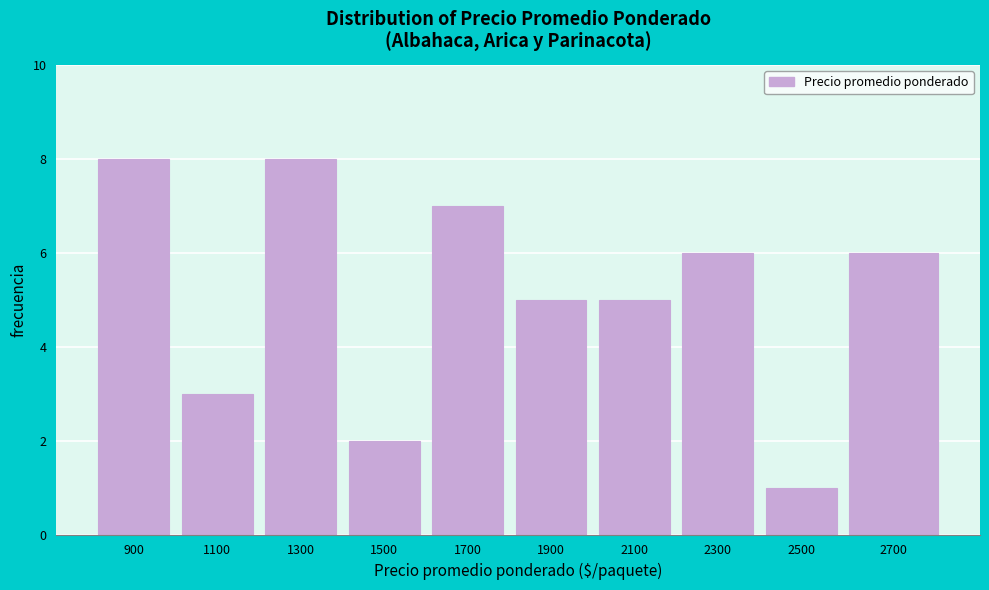

Reading left to right, transcribe all the data shown in this chart.

8	3	8	2	7	5	5	6	1	6